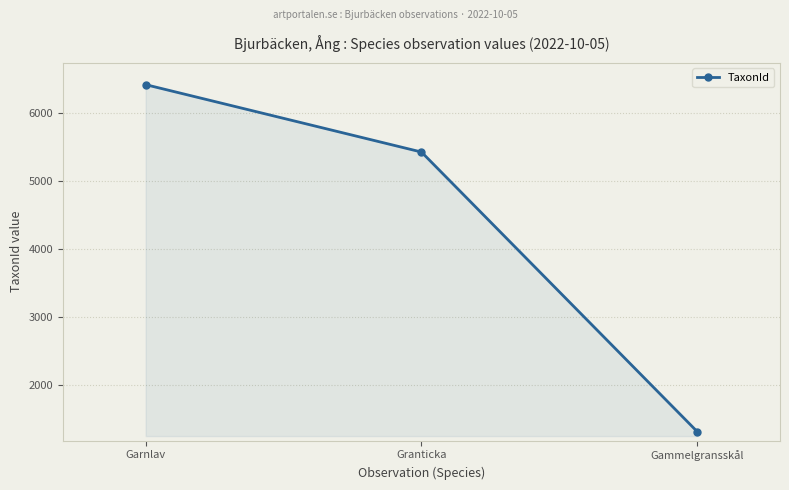

What is the label of the 3rd point from the left?

Gammelgransskål